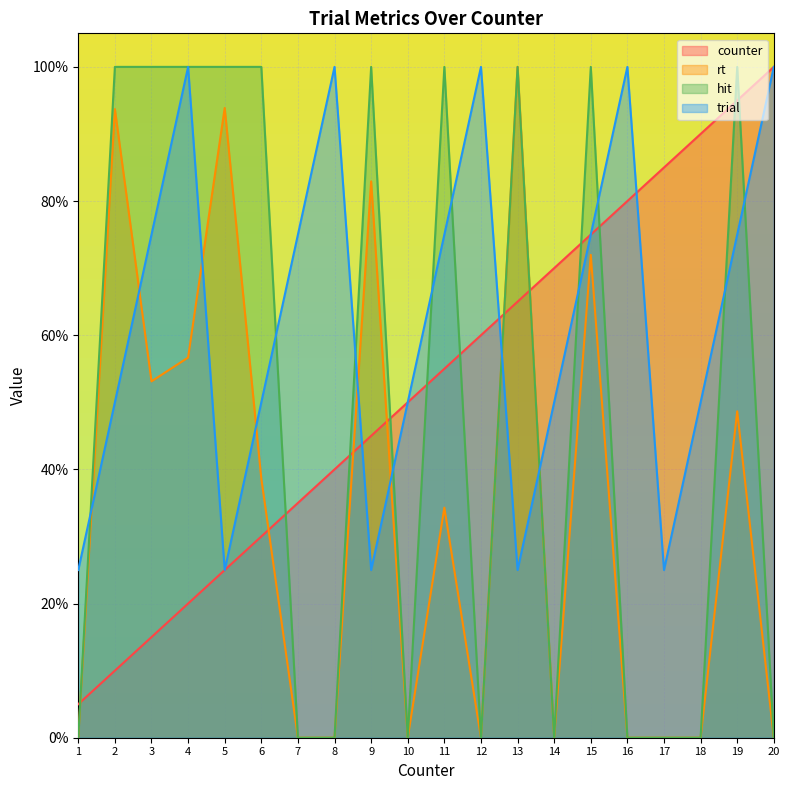

At which category does hit reach its first local peak?

9